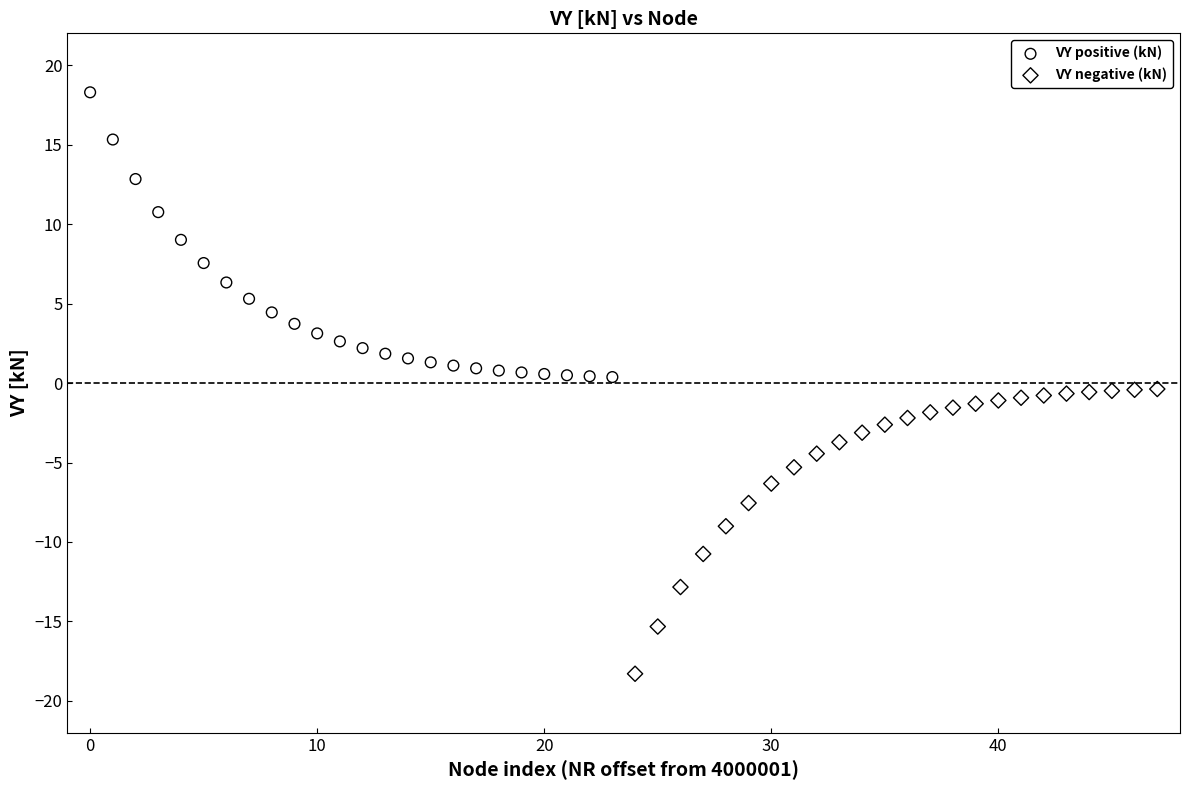

Which series reaches the maximum Y coordinate?

VY positive (kN)